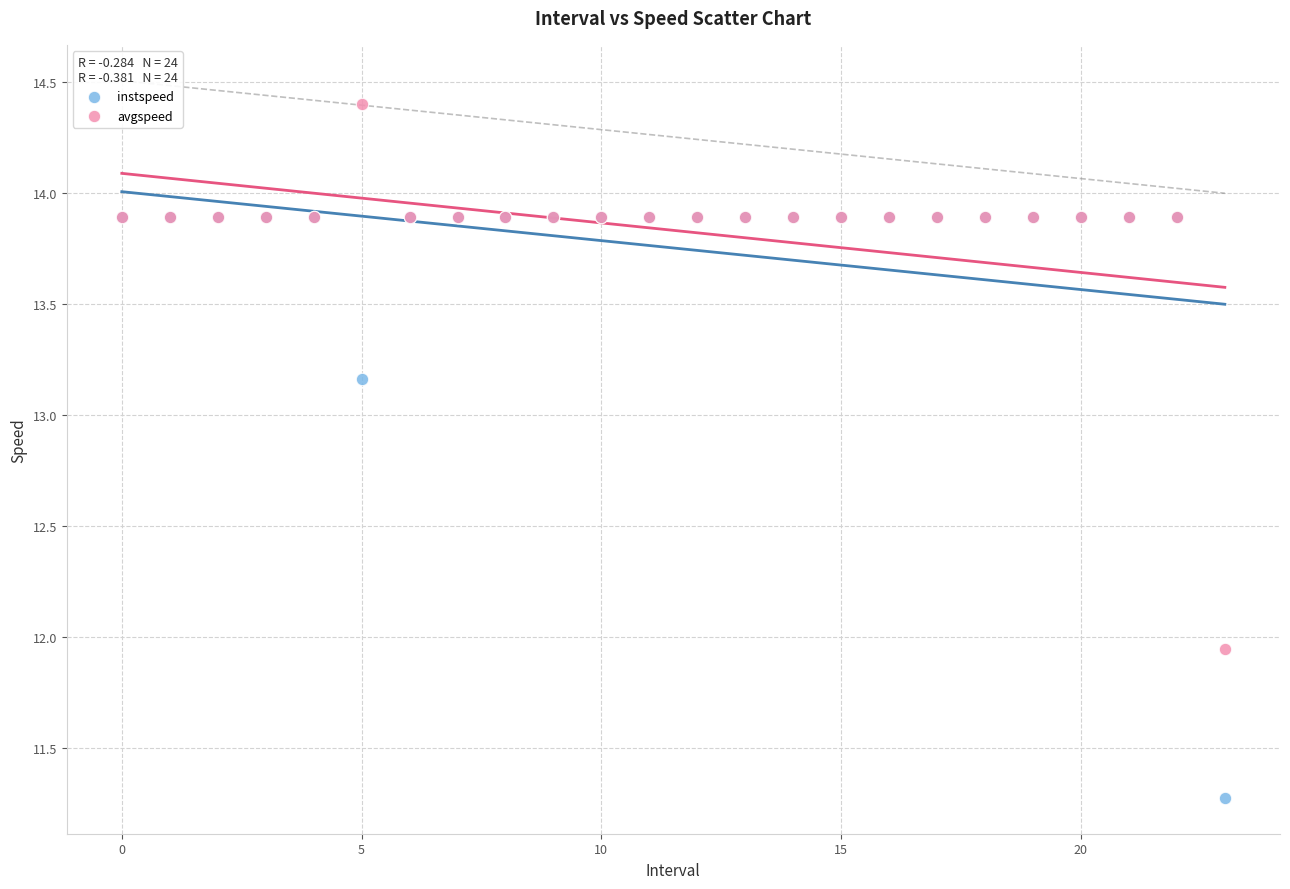

In the avgspeed series, what Y value is closest to 13?

13.9